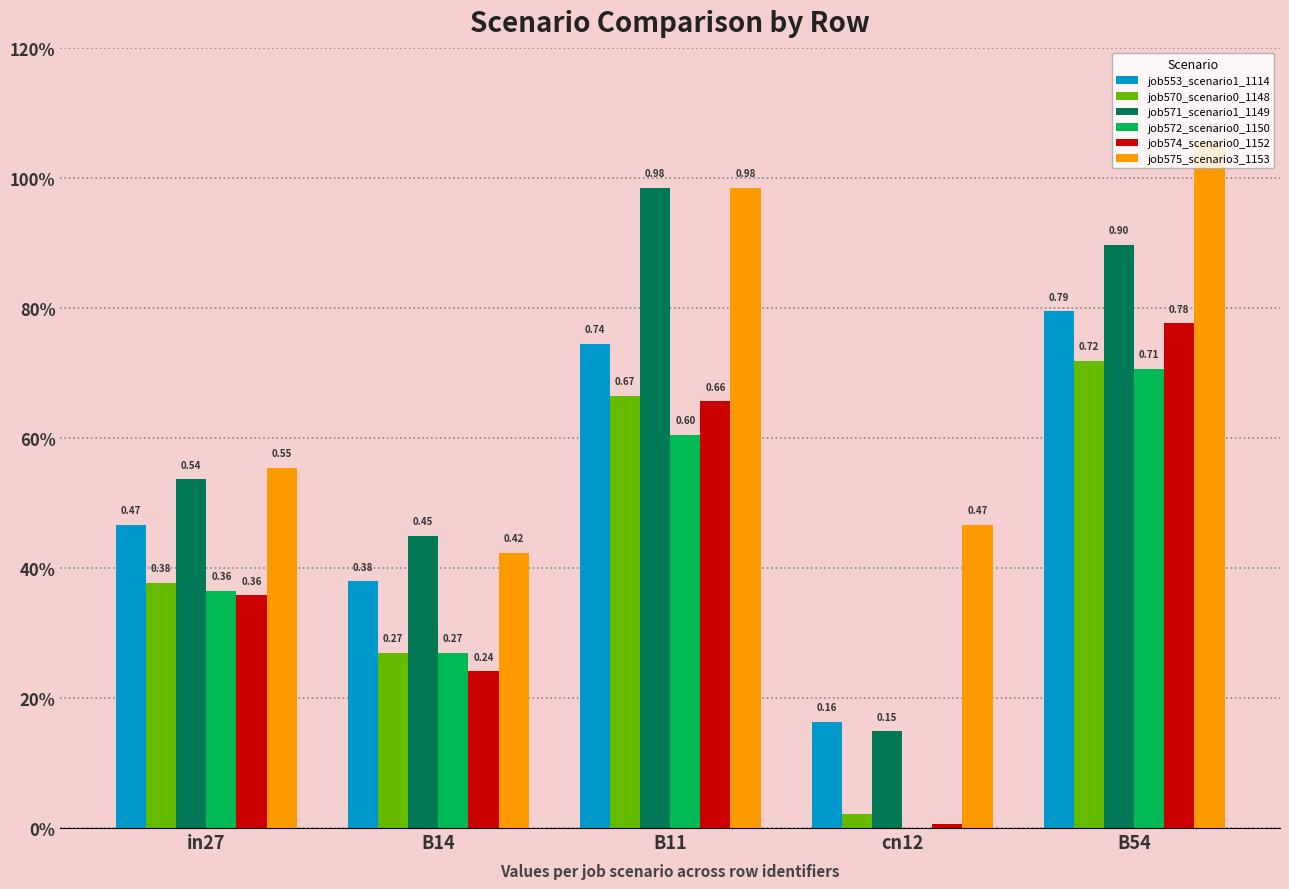

Which series changed the most between B11 and cn12?

job571_scenario1_1149